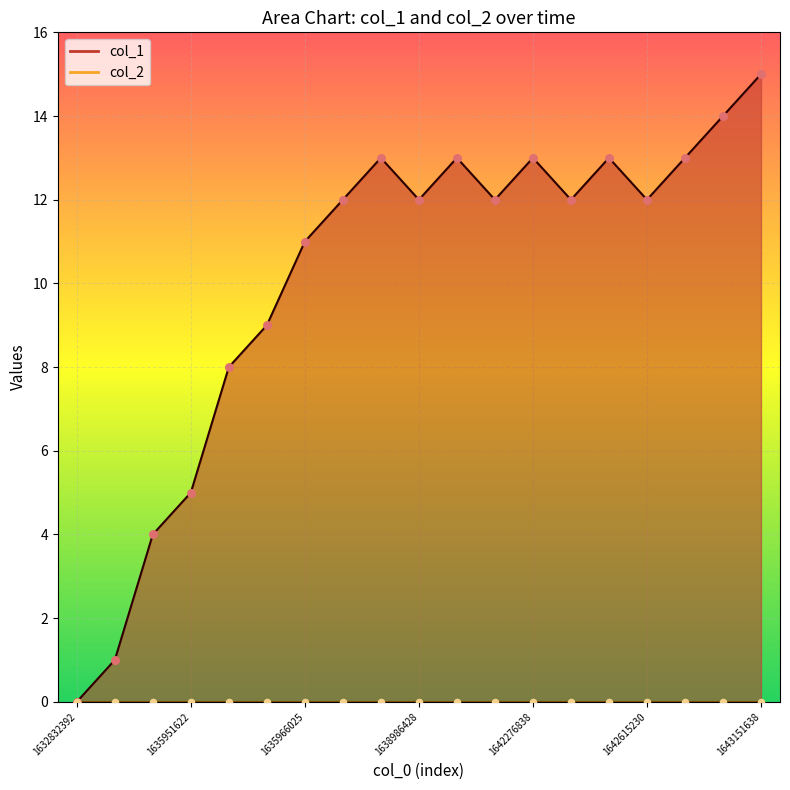

Is the value of col_1_line at 15 greater than the value of col_2_line at 1642615230?

Yes